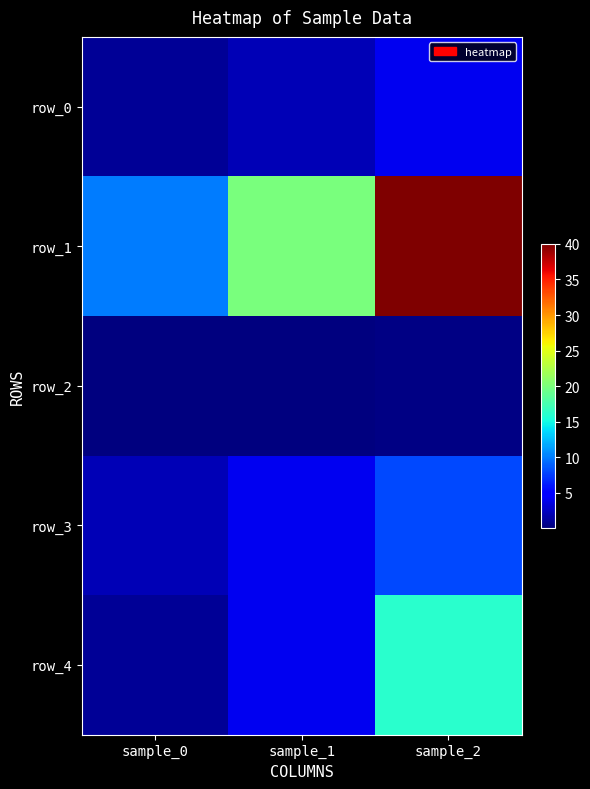

Count the row_4 values in the range 1 to 16.

3